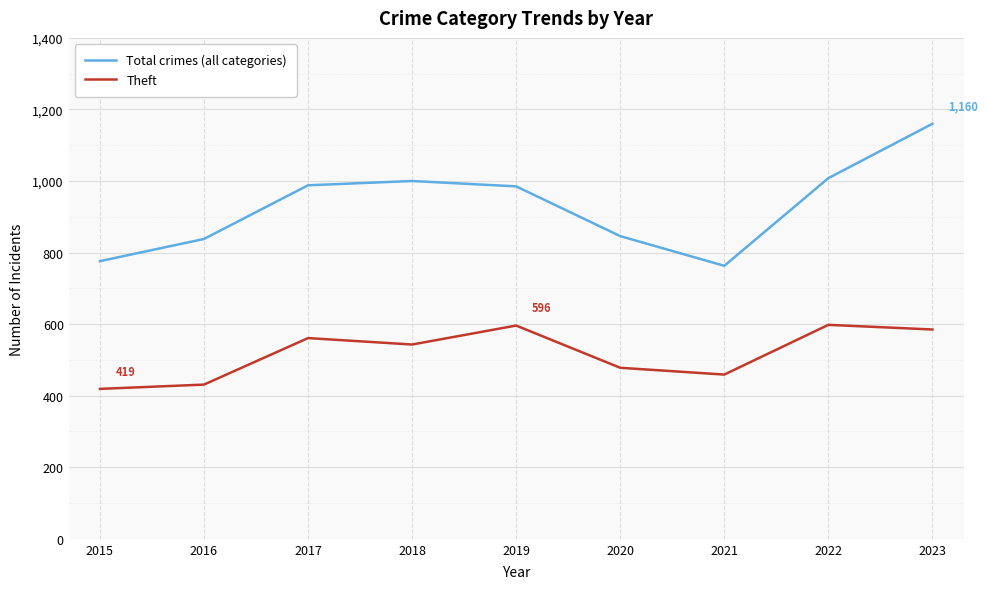

In Theft, how many points are lower than both neighbors (excluding endpoints)?

2